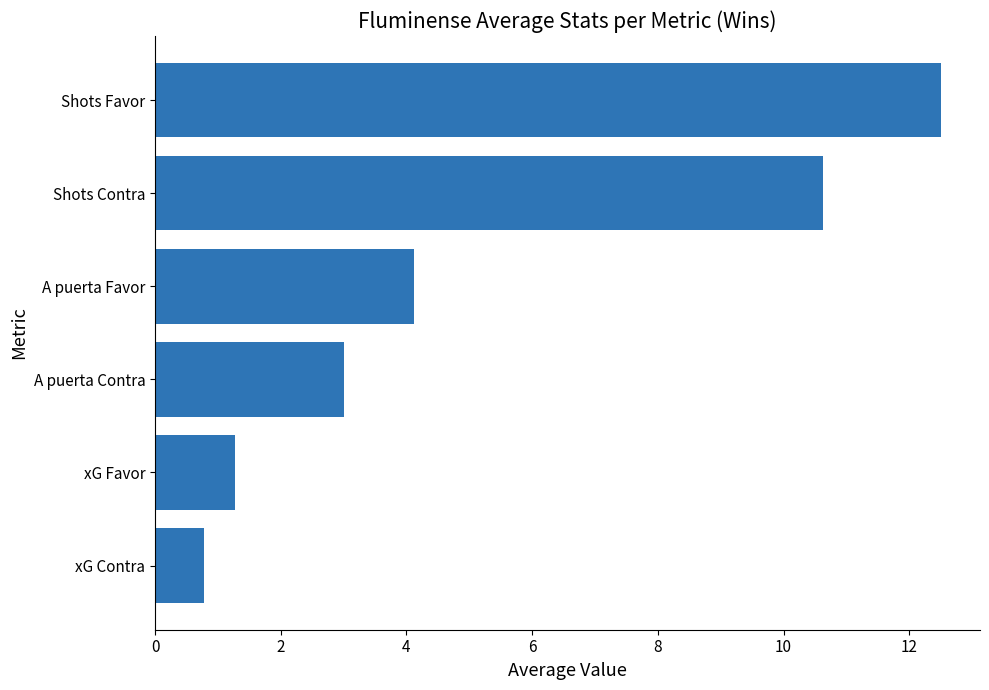

Are the bars horizontal?

Yes